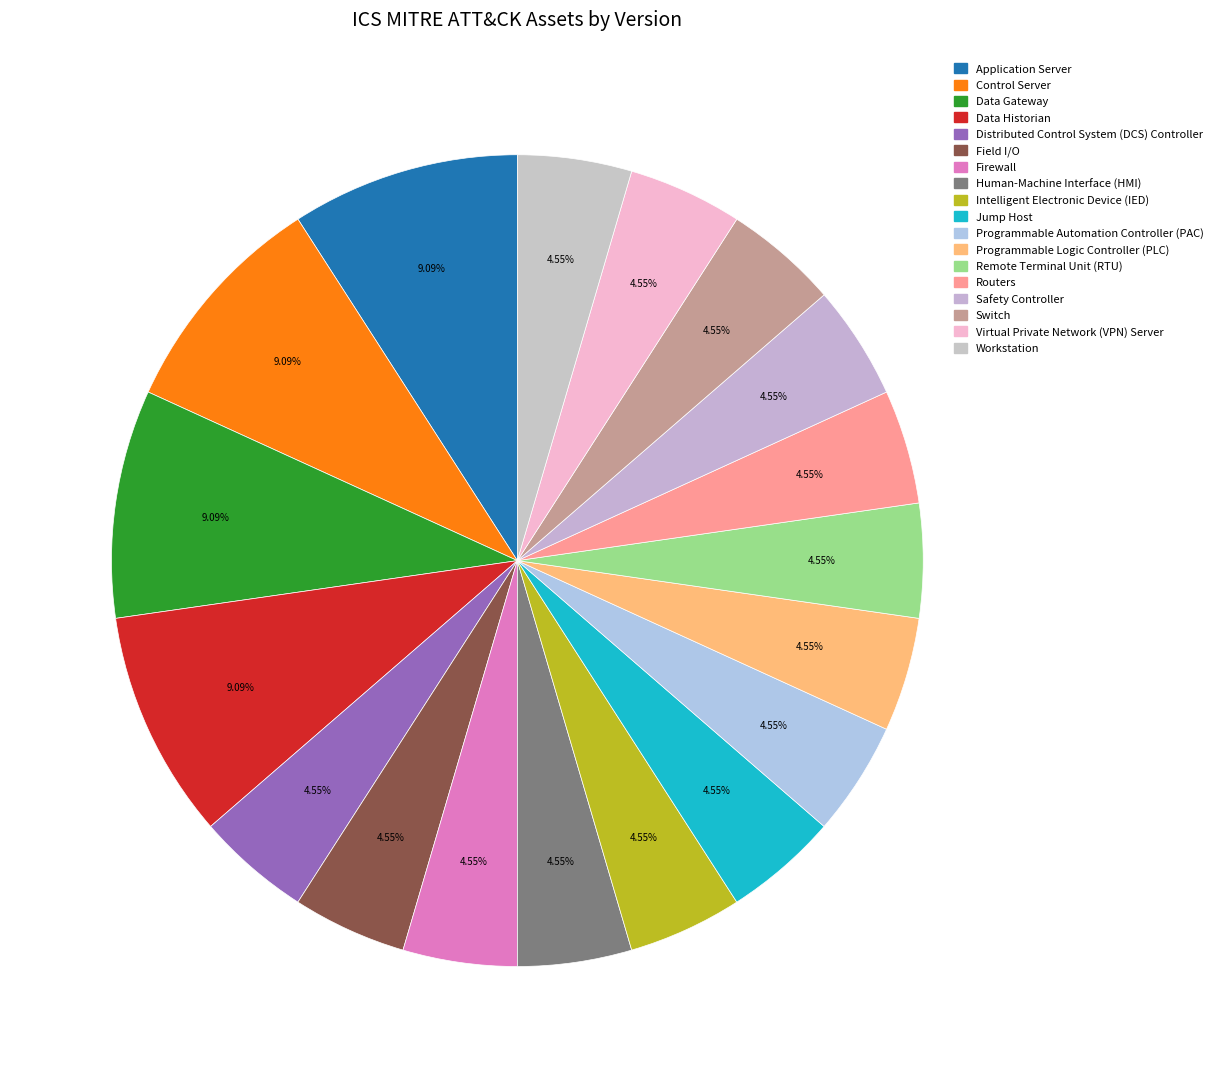

Count the number of slices in the pie.

18